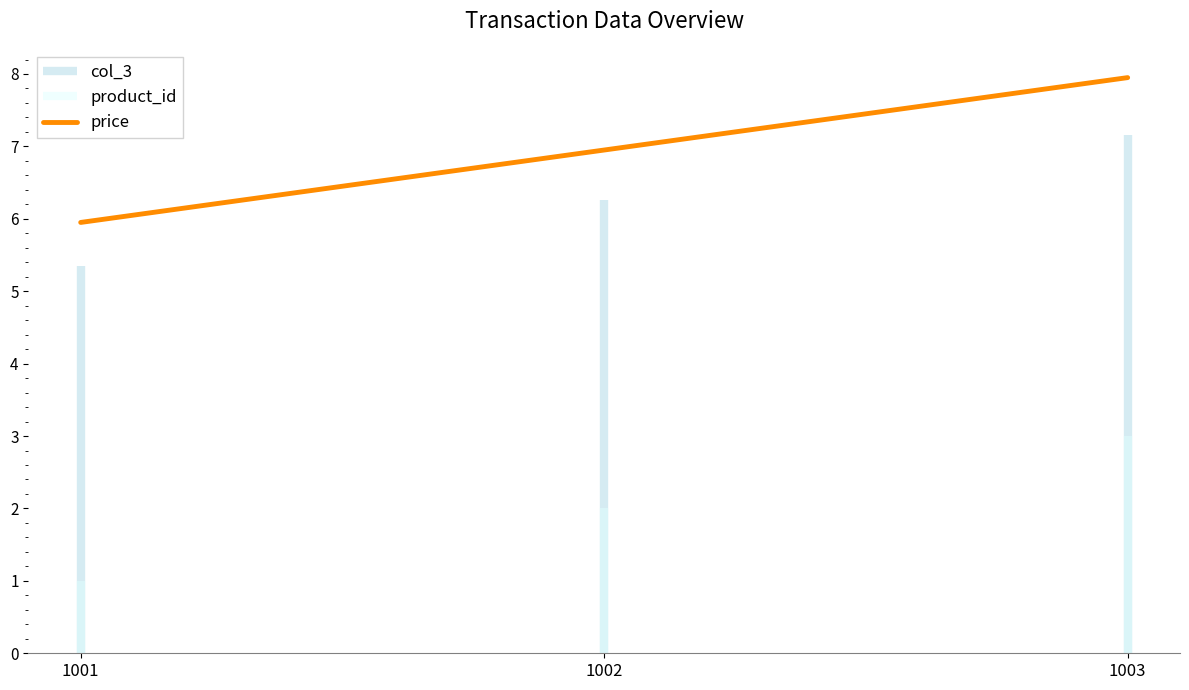

What is the approximate value at 1001?

6.0